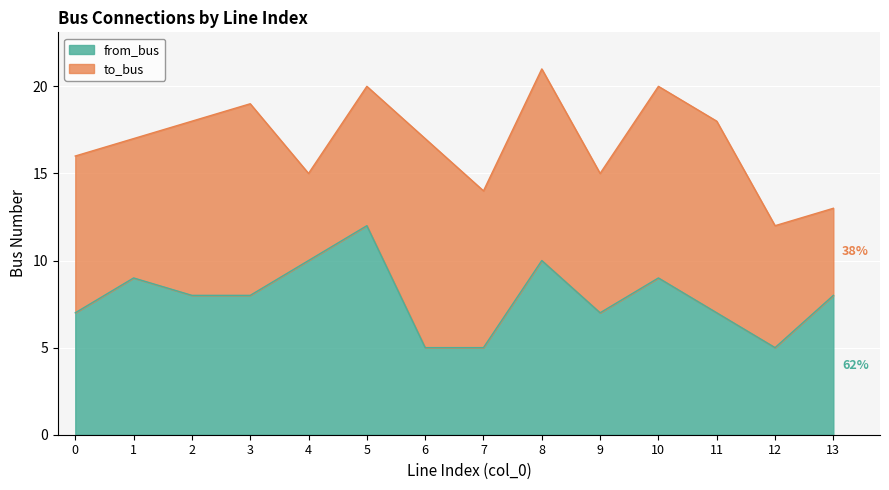

Which has a higher value, 5 or 13?

5